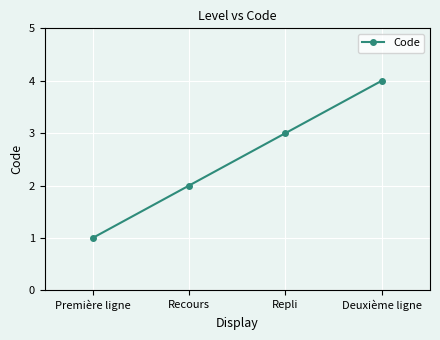

Count the values in the range 2 to 4.

3